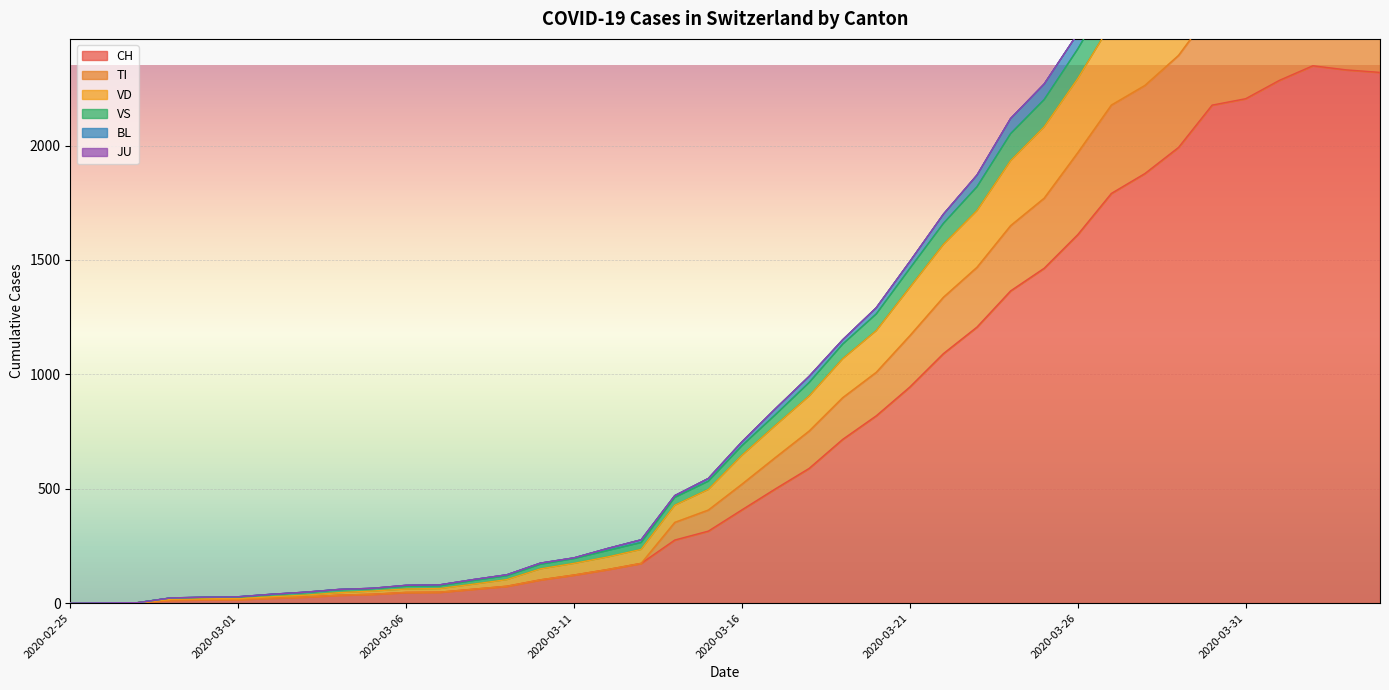

What is the difference between the second highest and second lowest values in the TI series?

3296